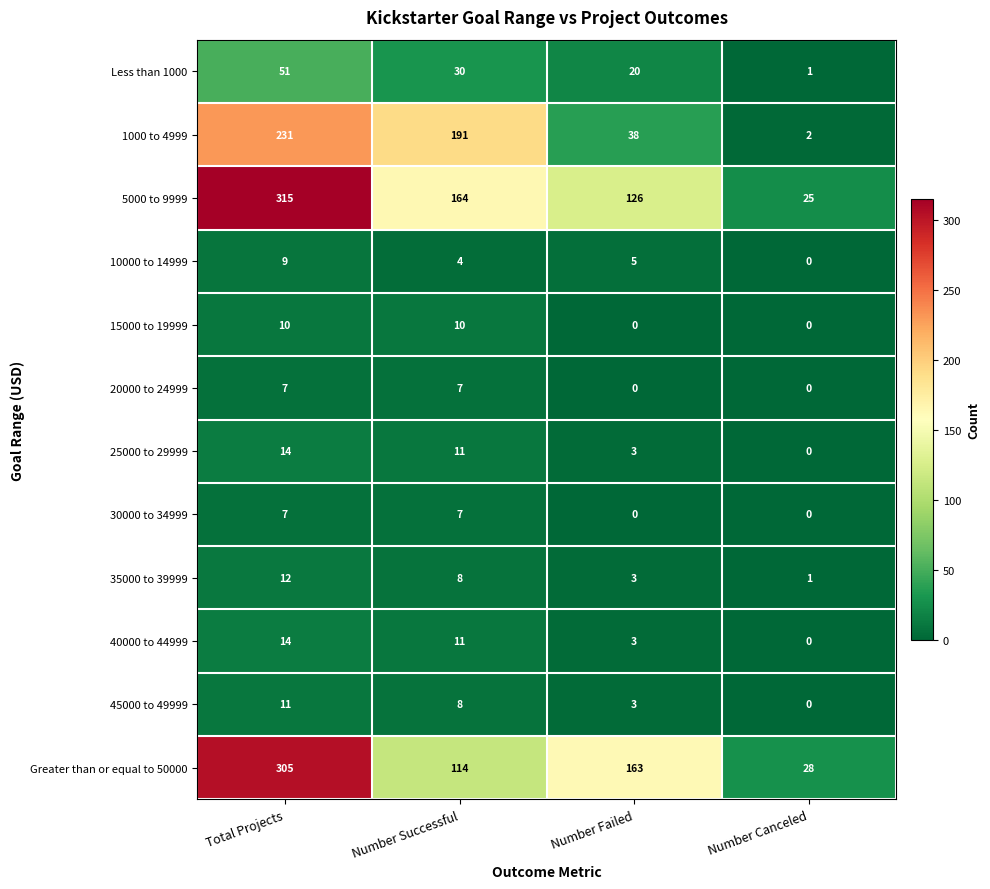

At which category is the sum across all series the highest?

Total Projects